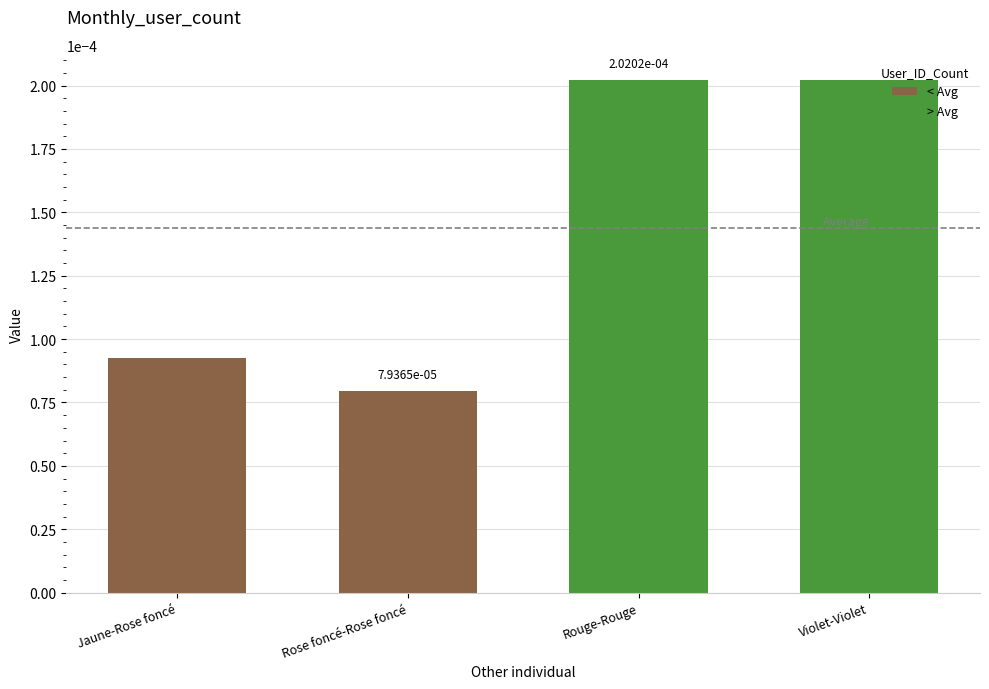

The value at Rouge-Rouge is 0.0. True or false?

True